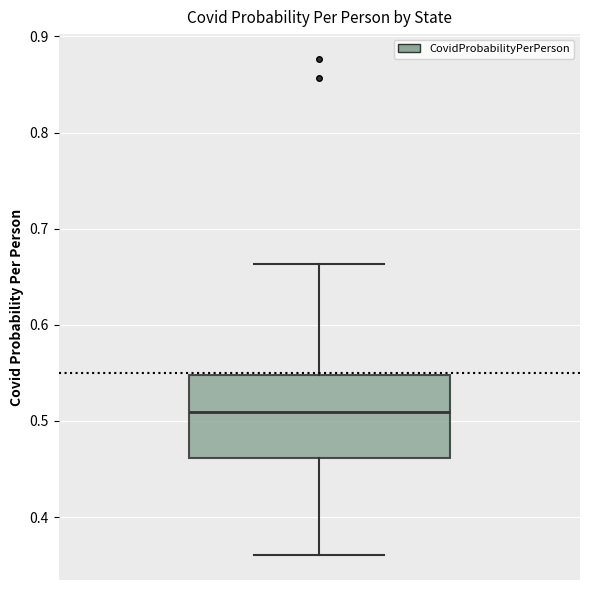

Where does the lower whisker of the box end on the y-axis? The values are not printed on the chart, so give them approximately, as read against the axis.

0.36